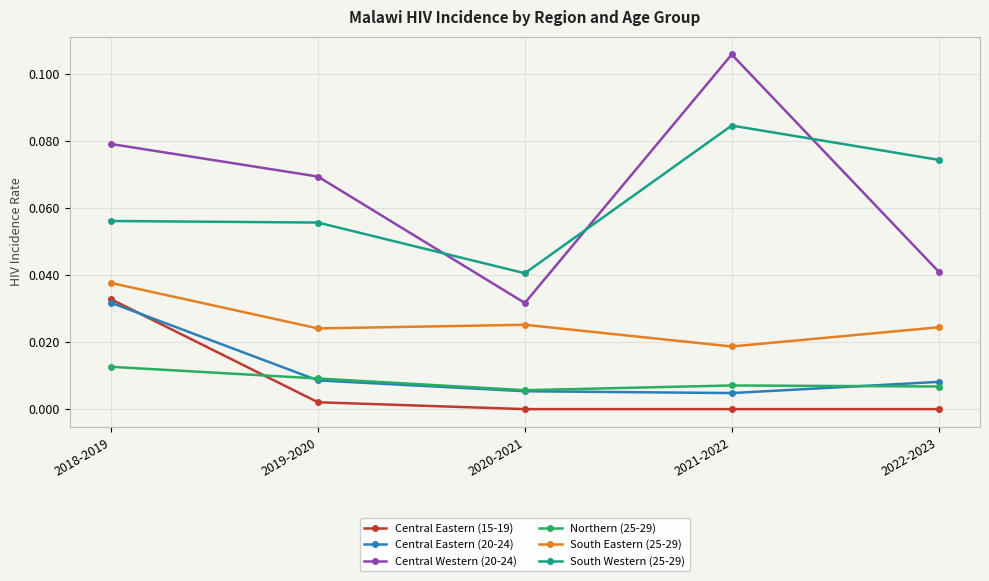

Where is the first local minimum for Central Western (20-24)?

2020-2021